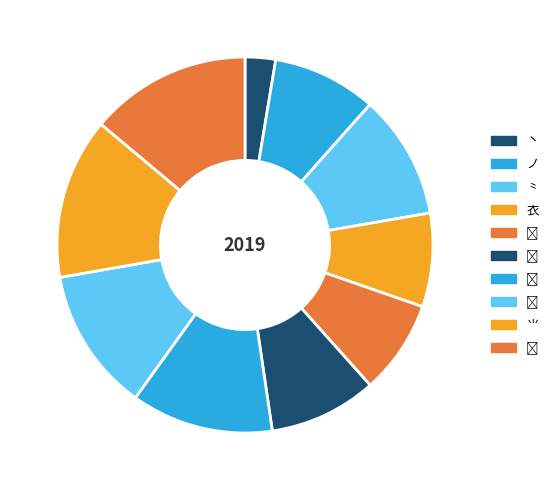

What is the smallest slice in the pie chart?

丶